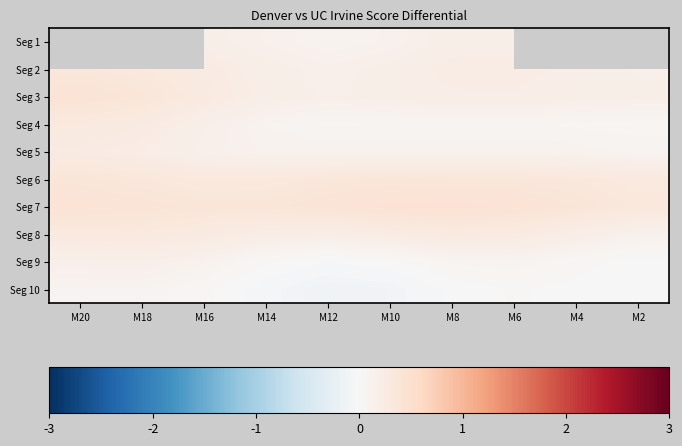

At which label is Seg 4 closest to 0?

M2